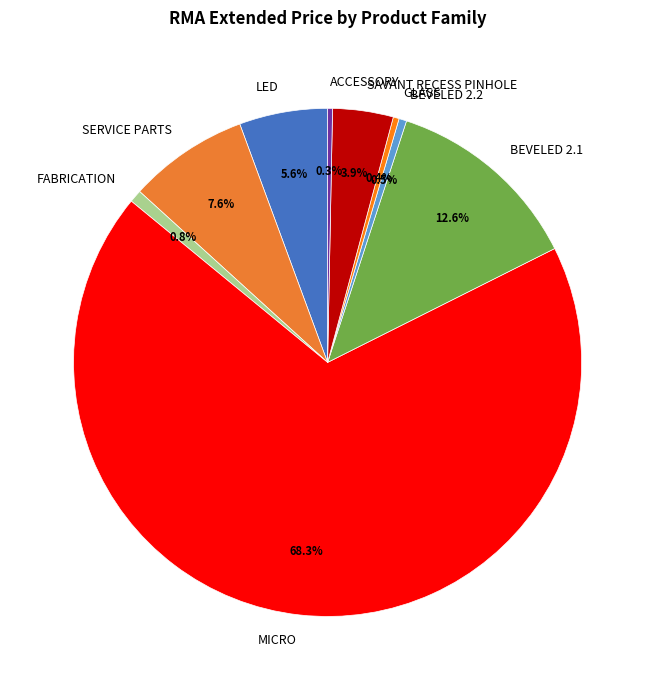

Which slice is the largest?

MICRO